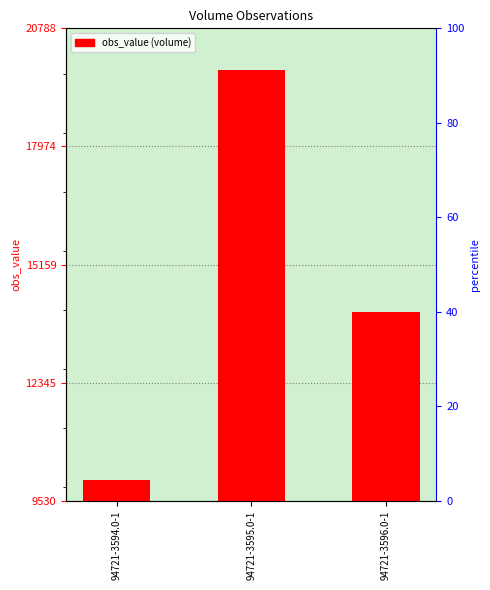

True or false: the data shows 31059 at 94721-3595.0-1.

False